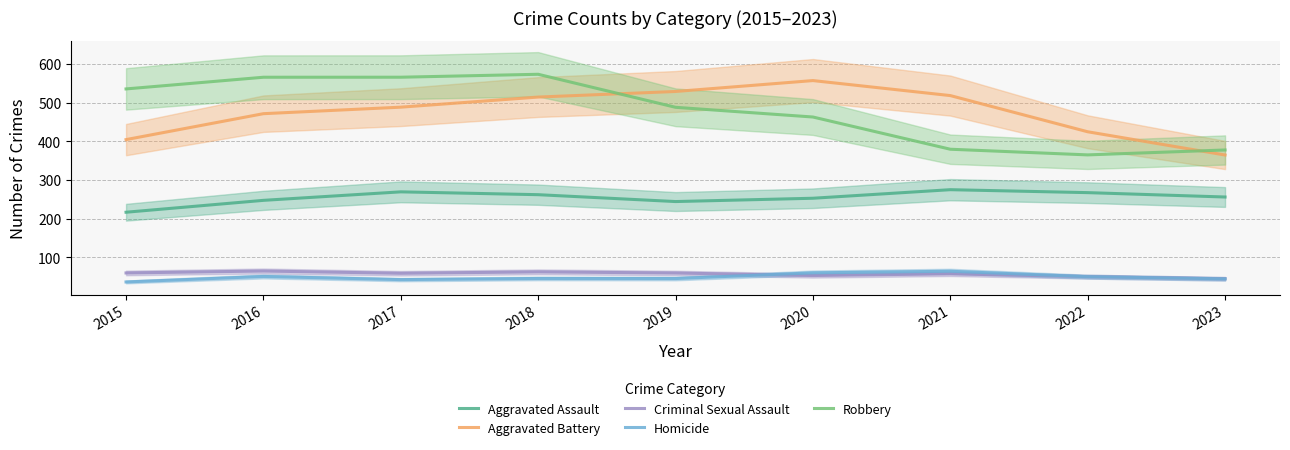

Which series has the largest total across all categories?

Robbery